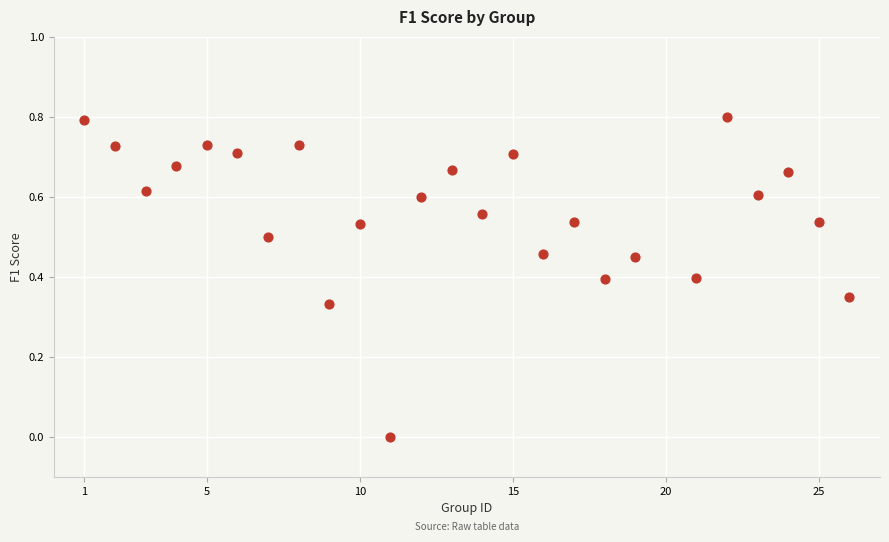

What is the range of X values (max minus min)?

25.0